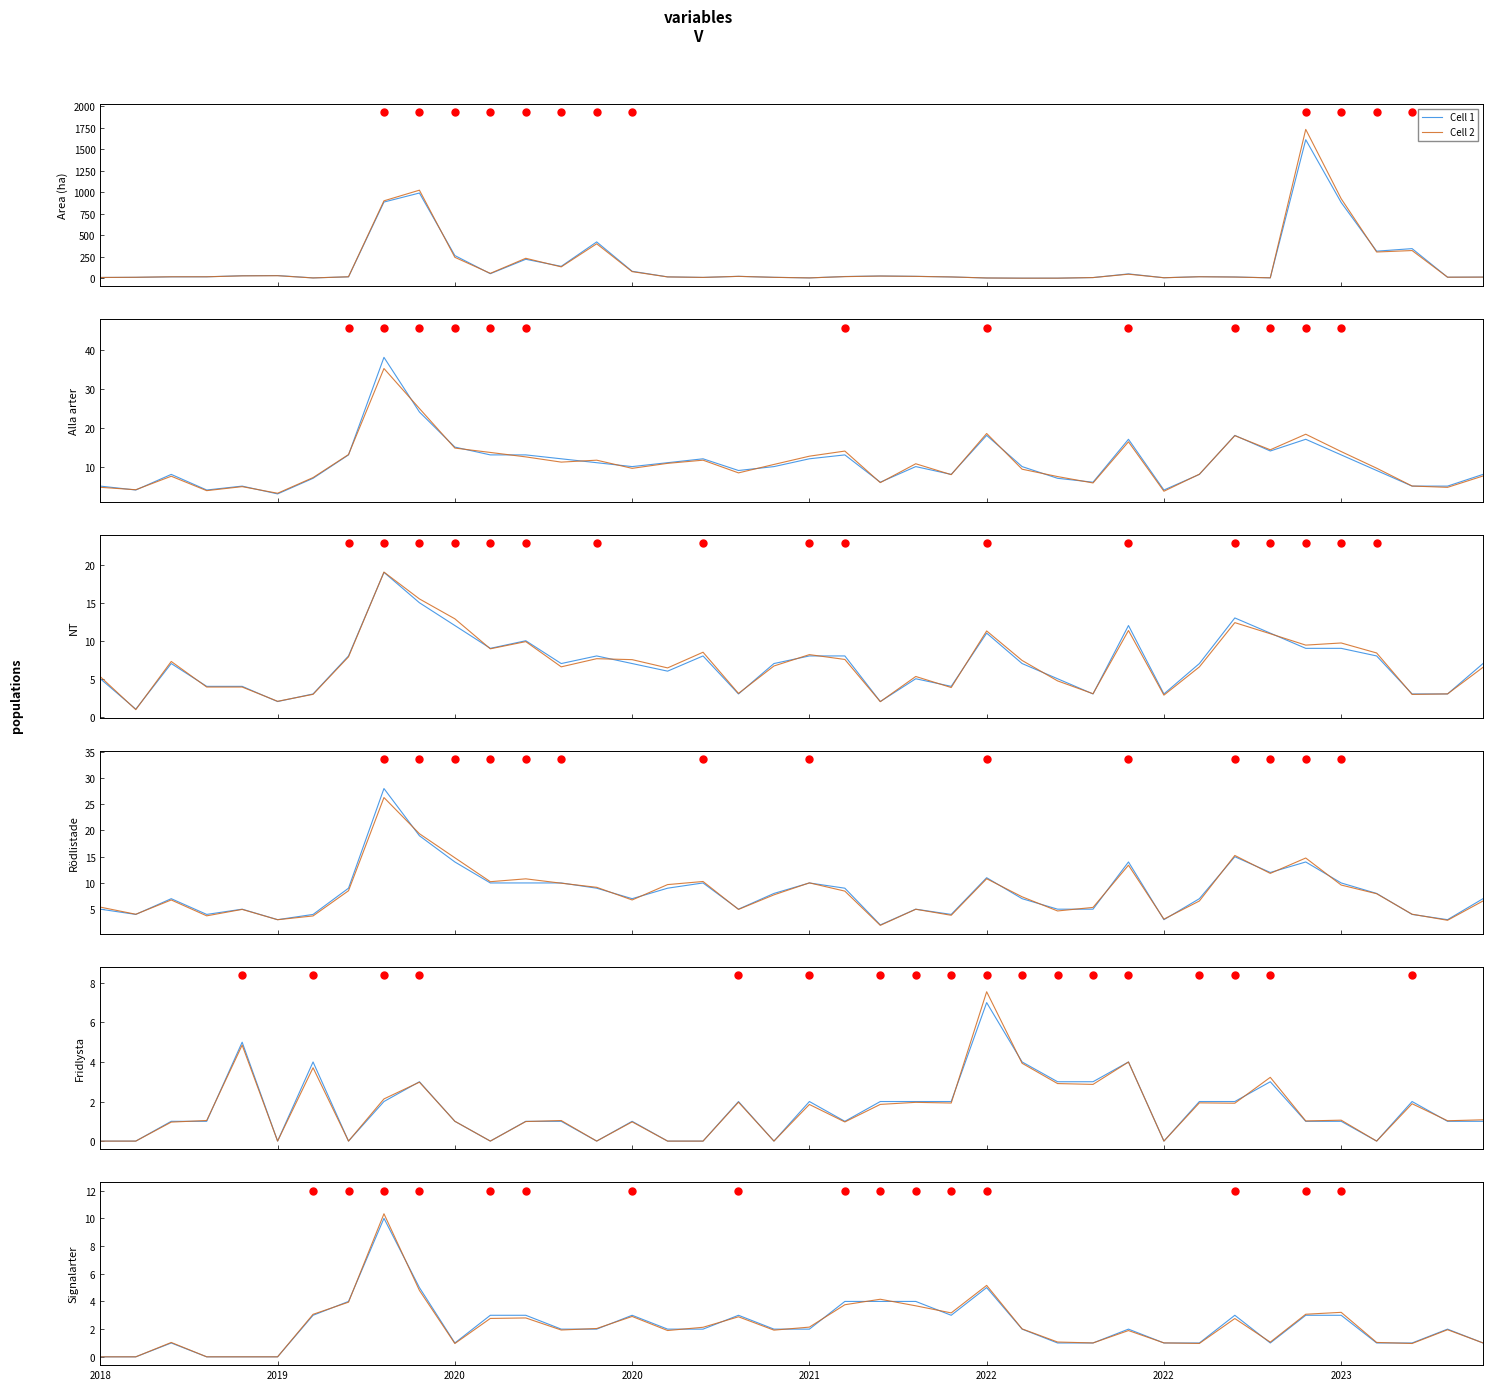

Which series has the largest Y range (max minus min)?

Cell 2